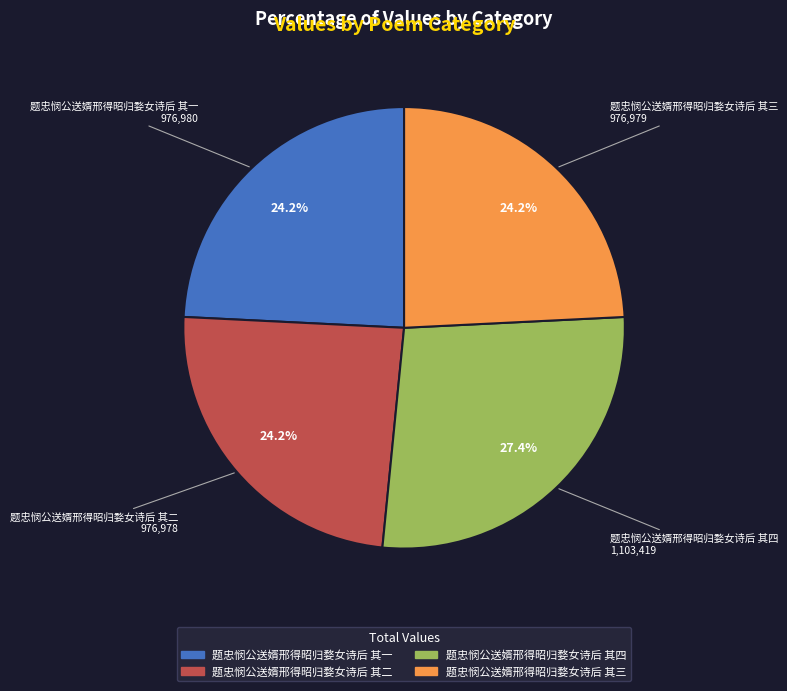

Is it true that 题忠悯公送婿邢得昭归婺女诗后 其三 is 24% of the pie?

True